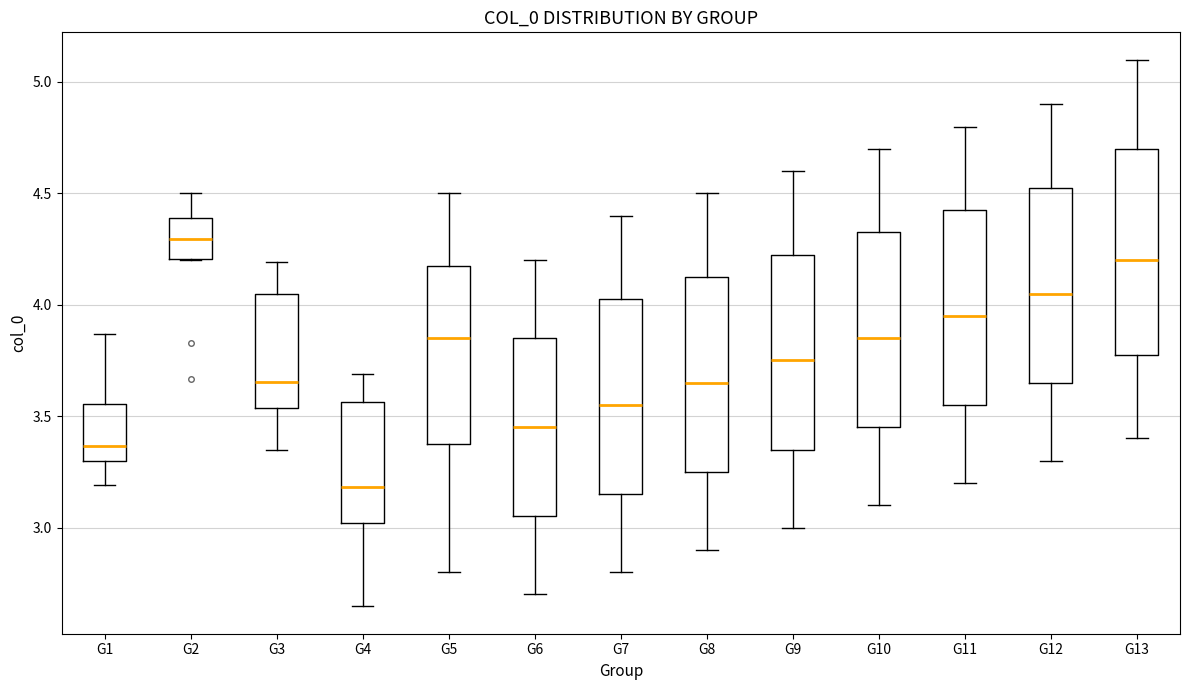

Where is the lower edge of the box for G13 on the y-axis? The values are not printed on the chart, so give them approximately, as read against the axis.

3.80